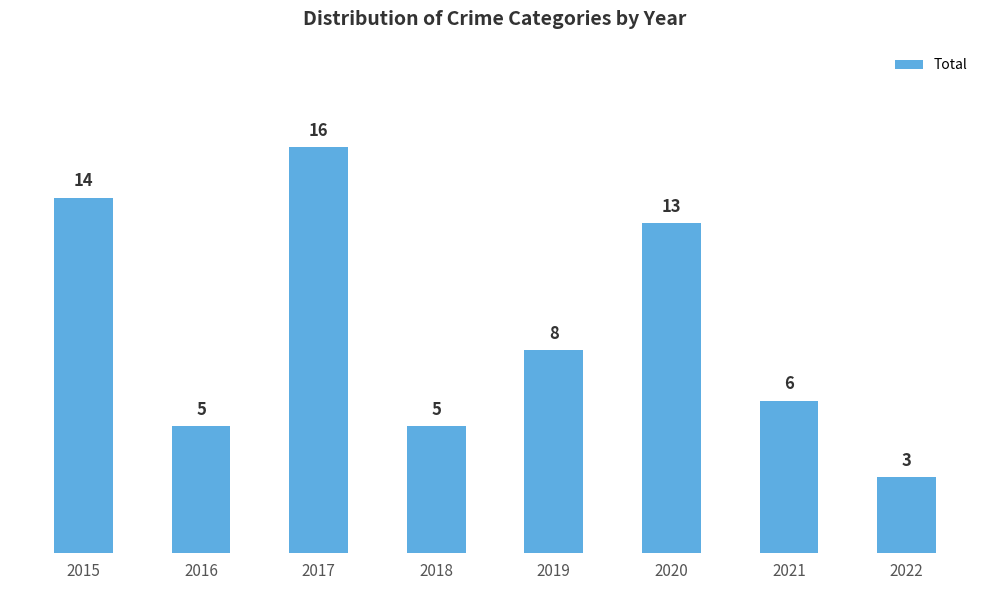

Reading right to left, what are all the values shown in this chart?

3	6	13	8	5	16	5	14